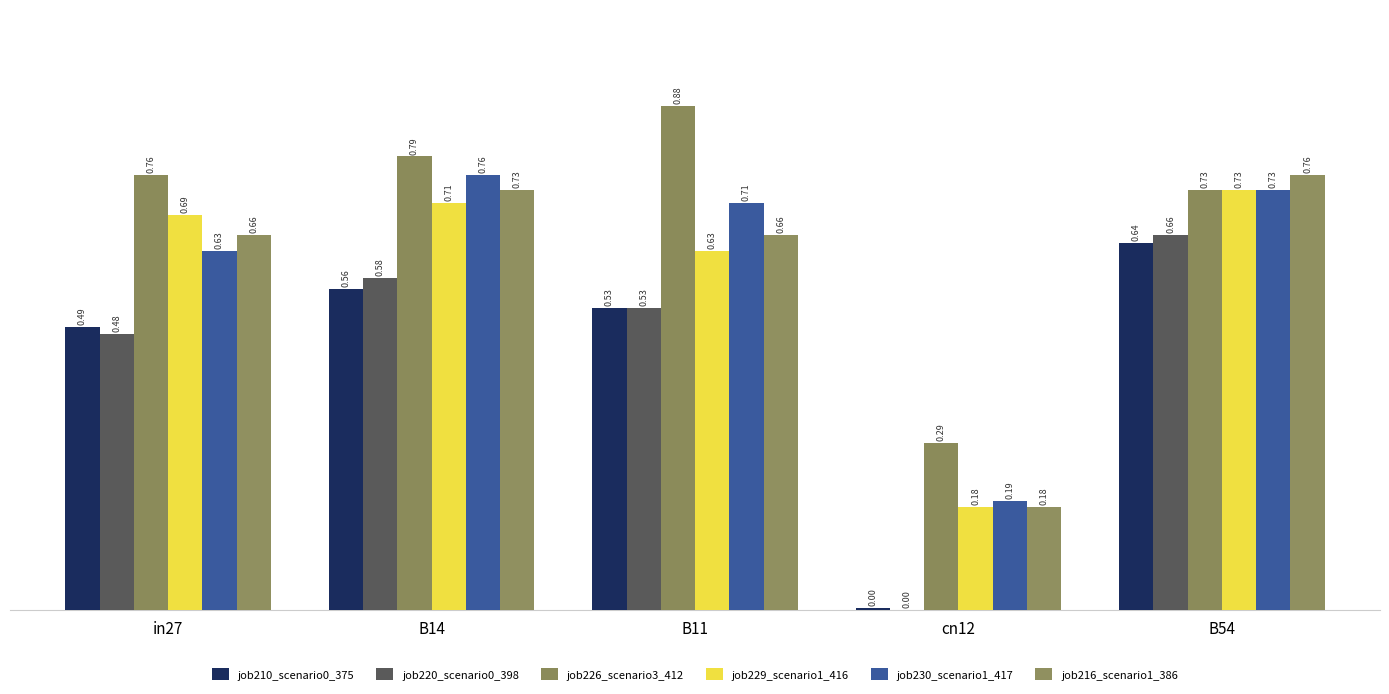

Reading right to left, extract all data points from this chart.

job210_scenario0_375: B54=0.6	cn12=0.0	B11=0.5	B14=0.6	in27=0.5
job220_scenario0_398: B54=0.7	cn12=0.0	B11=0.5	B14=0.6	in27=0.5
job226_scenario3_412: B54=0.7	cn12=0.3	B11=0.9	B14=0.8	in27=0.8
job229_scenario1_416: B54=0.7	cn12=0.2	B11=0.6	B14=0.7	in27=0.7
job230_scenario1_417: B54=0.7	cn12=0.2	B11=0.7	B14=0.8	in27=0.6
job216_scenario1_386: B54=0.8	cn12=0.2	B11=0.7	B14=0.7	in27=0.7